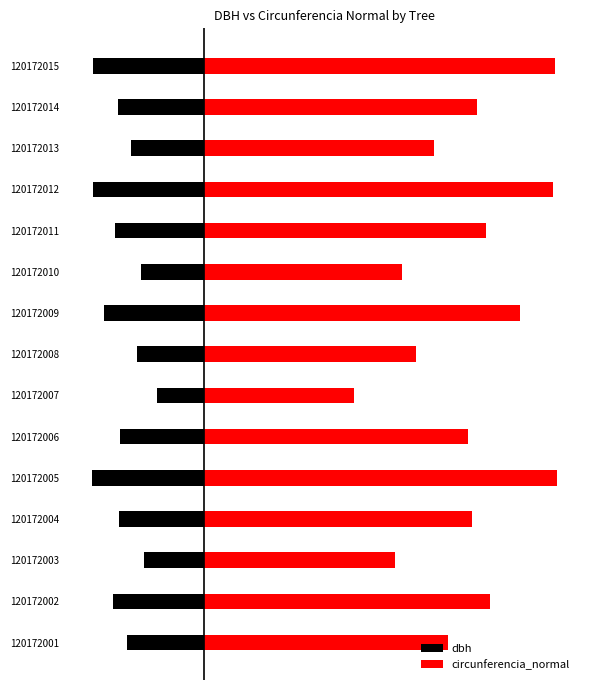

How many values in the circunferencia_normal series exceed 60?

8